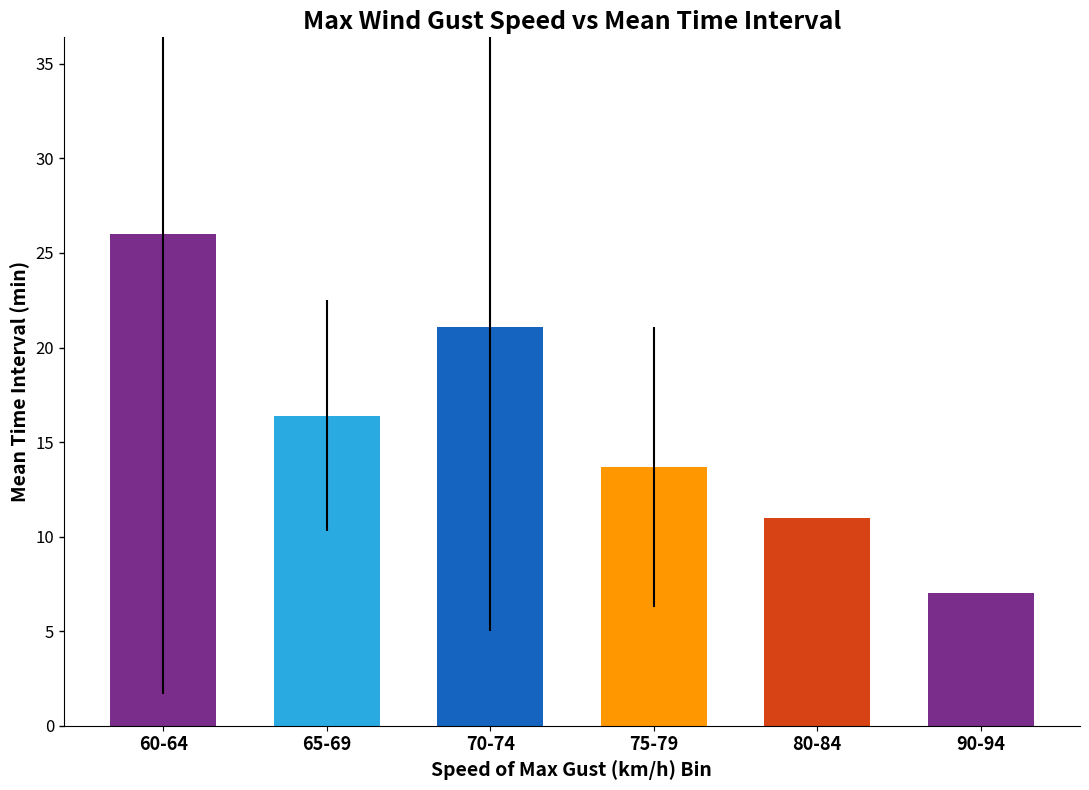

What is the change in value from 60-64 to 70-74?

-4.9